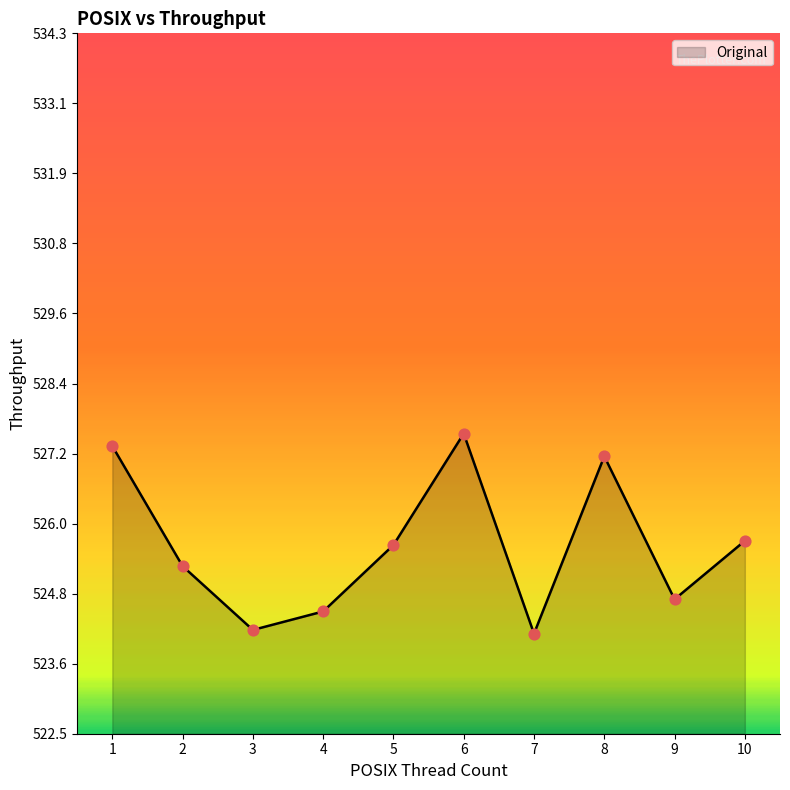

What is the change in value from 2 to 8?

+1.9